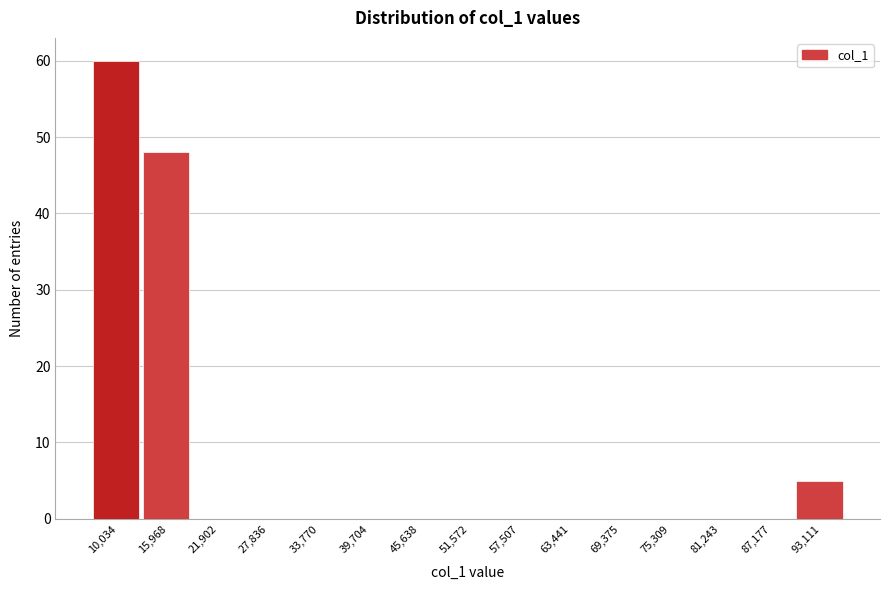

Reading left to right, extract all data points from this chart.

10,034=60	15,968=48	21,902=0	27,836=0	33,770=0	39,704=0	45,638=0	51,572=0	57,507=0	63,441=0	69,375=0	75,309=0	81,243=0	87,177=0	93,111=5